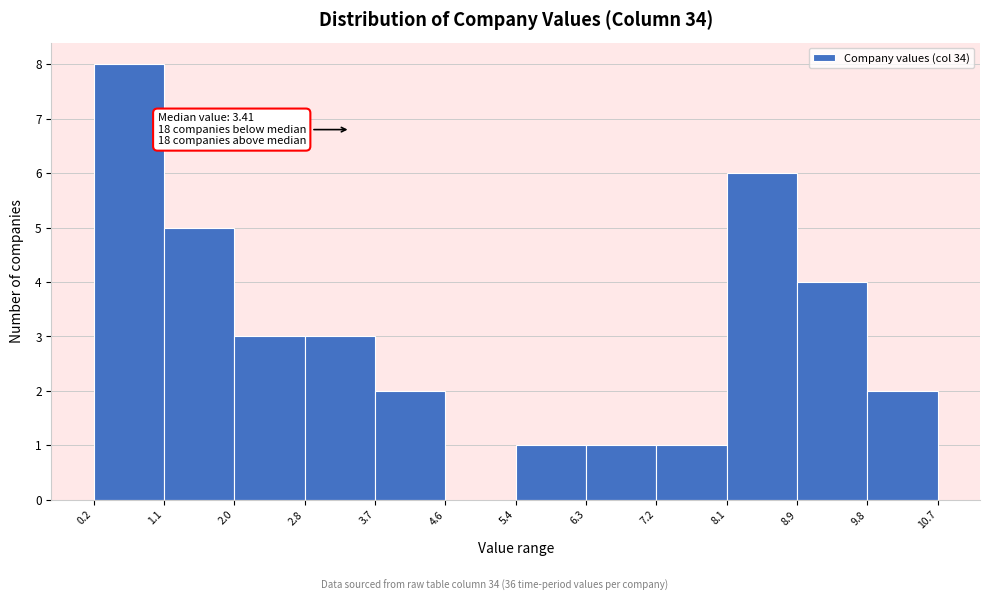

Which range on the x-axis has the tallest bar?

0.2 to 1.1